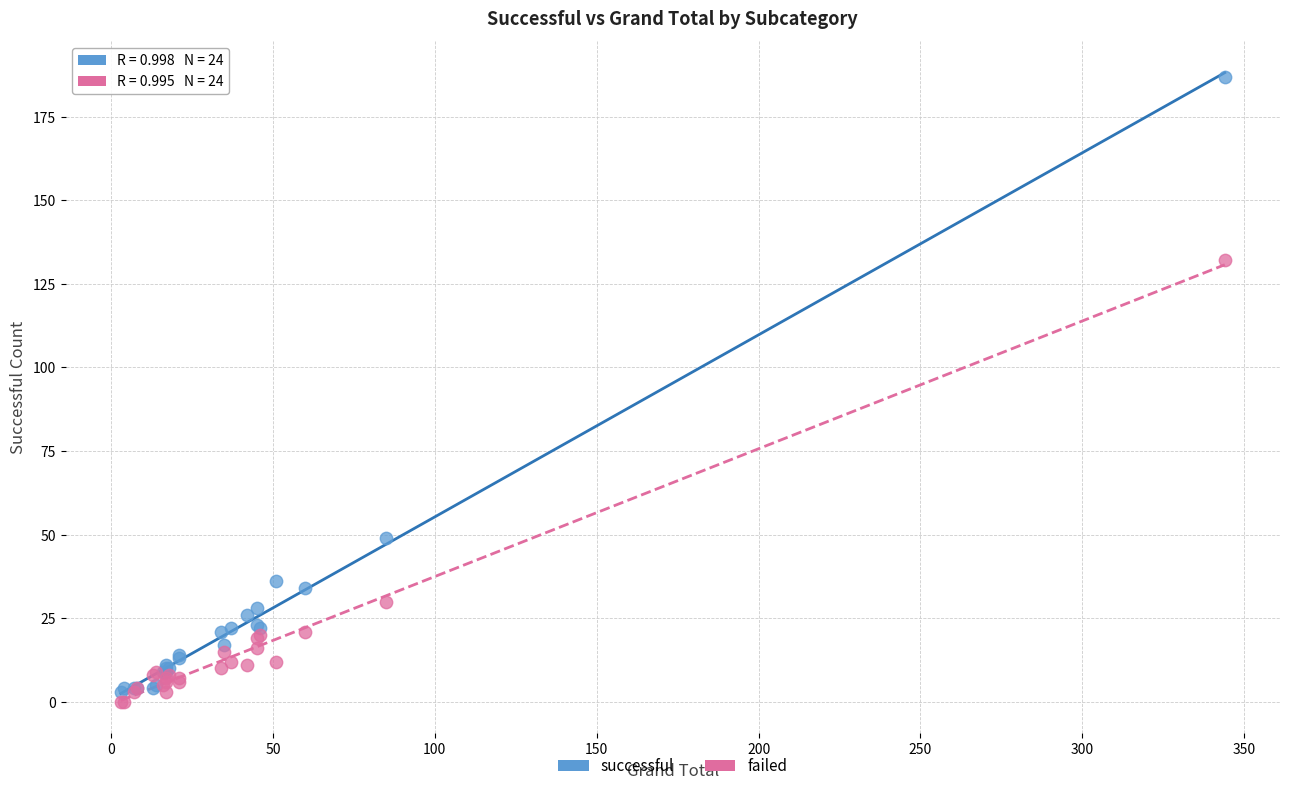

Which series reaches the minimum Y coordinate?

failed